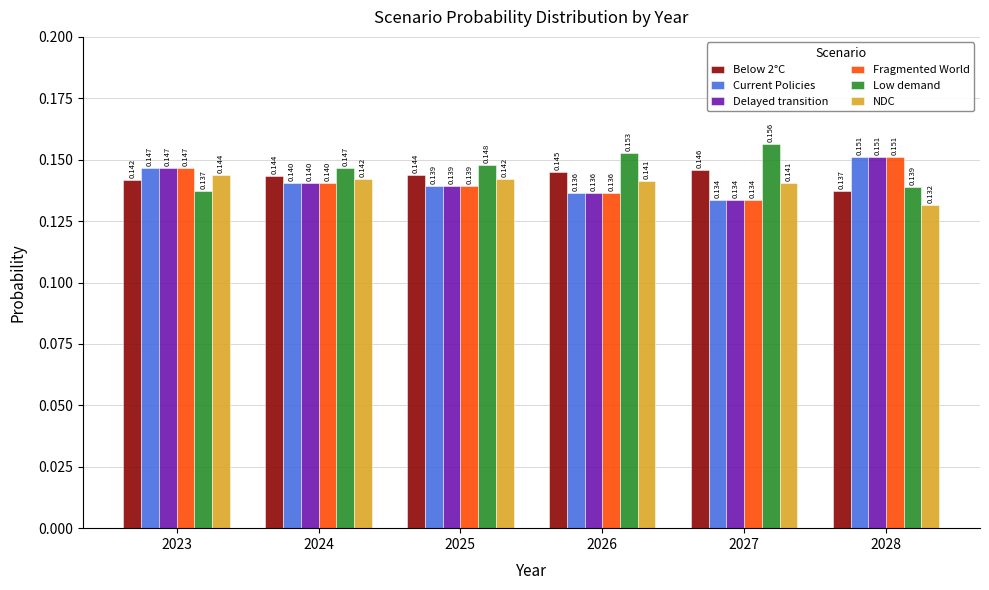

Is the value of Below 2°C at 2024 greater than the value of Fragmented World at 2026?

Yes